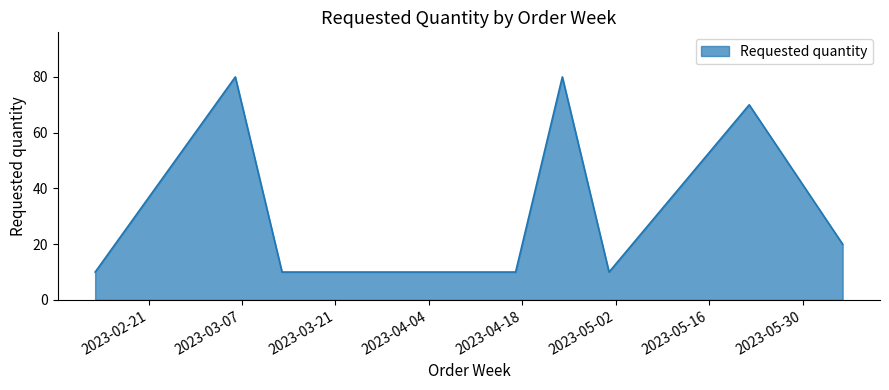

How many distinct data groups are displayed?

1